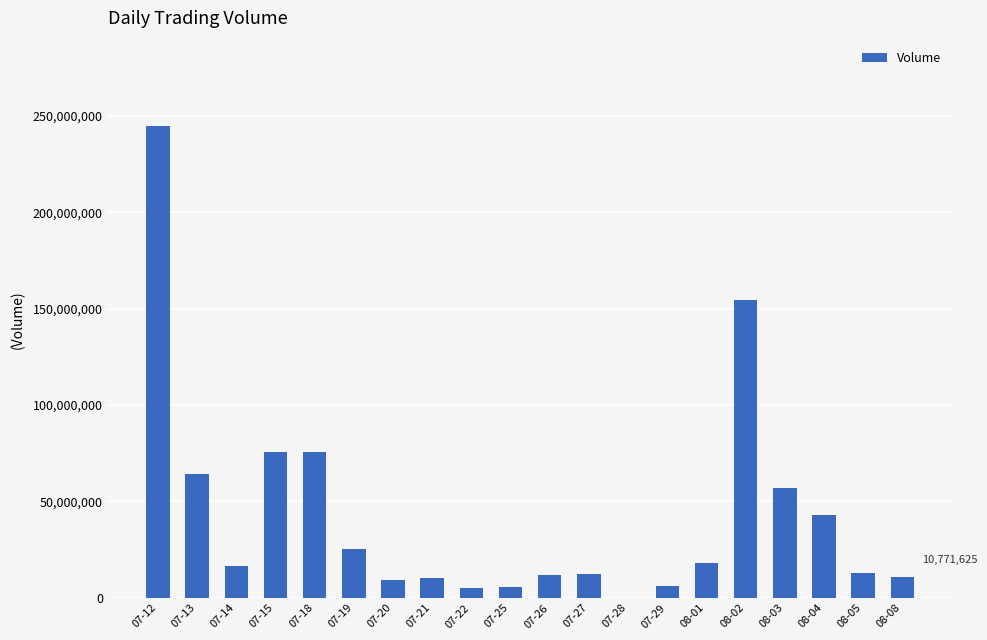

Between 07-28 and 07-12, which is larger?

07-12